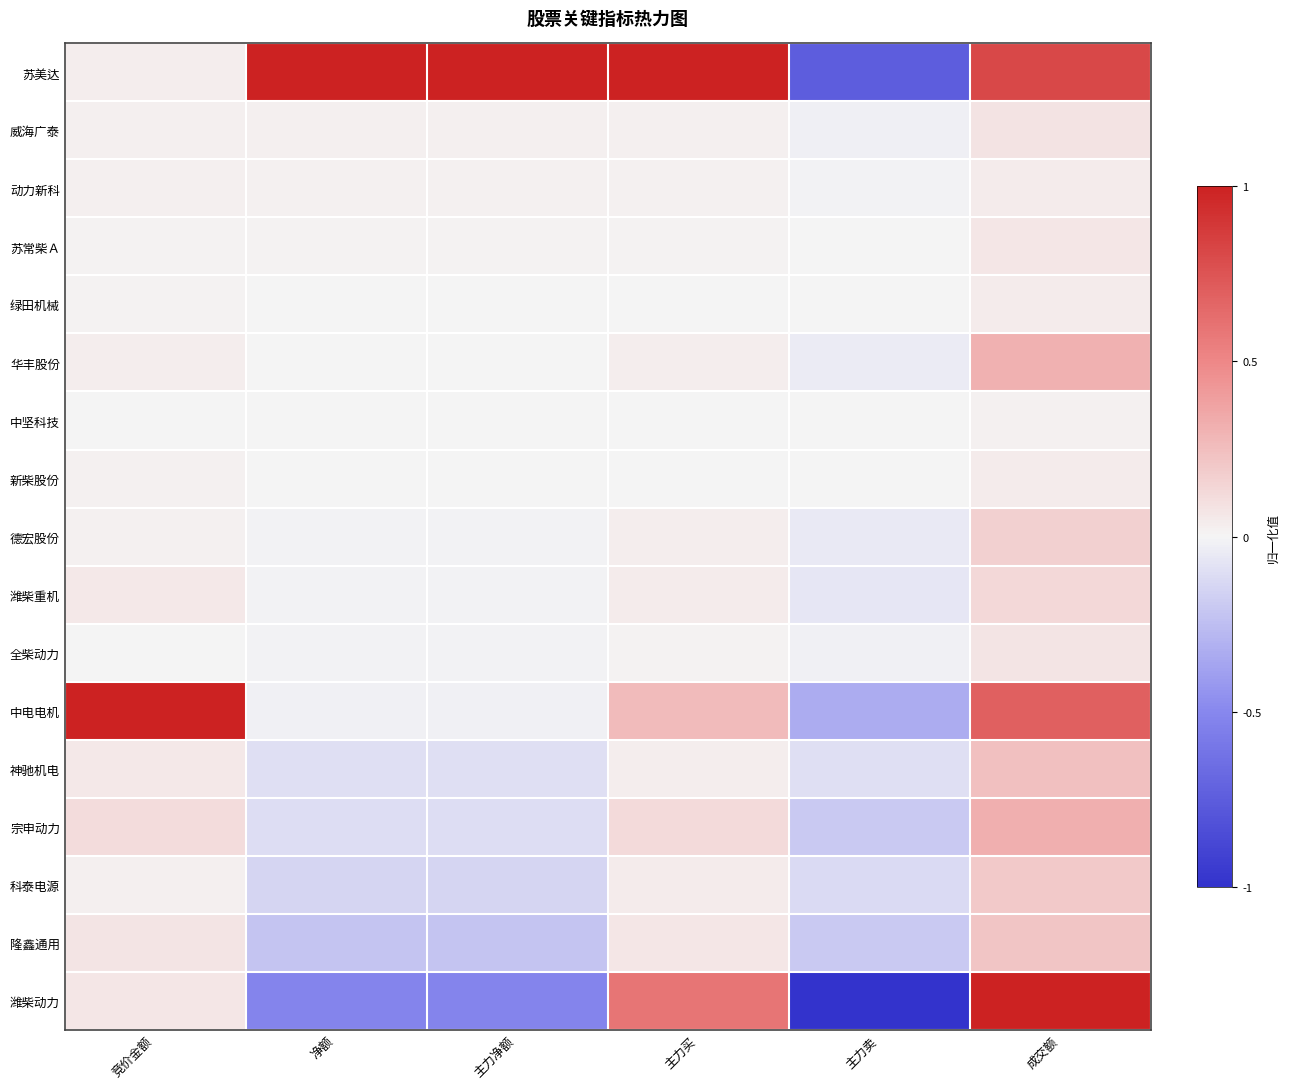

Reading right to left, what are all the values shown in this chart?

苏美达: 成交额=0.8	主力卖=-0.7	主力买=1.0	主力净额=1.0	净额=1.0	竞价金额=0.0
威海广泰: 成交额=0.1	主力卖=-0.0	主力买=0.0	主力净额=0.0	净额=0.0	竞价金额=0.0
动力新科: 成交额=0.0	主力卖=-0.0	主力买=0.0	主力净额=0.0	净额=0.0	竞价金额=0.0
苏常柴Ａ: 成交额=0.1	主力卖=-0.0	主力买=0.0	主力净额=0.0	净额=0.0	竞价金额=0.0
绿田机械: 成交额=0.0	主力卖=0.0	主力买=0.0	主力净额=0.0	净额=0.0	竞价金额=0.0
华丰股份: 成交额=0.3	主力卖=-0.0	主力买=0.0	主力净额=0.0	净额=0.0	竞价金额=0.0
中坚科技: 成交额=0.0	主力卖=0.0	主力买=0.0	主力净额=0.0	净额=0.0	竞价金额=0.0
新柴股份: 成交额=0.0	主力卖=0.0	主力买=0.0	主力净额=0.0	净额=0.0	竞价金额=0.0
德宏股份: 成交额=0.2	主力卖=-0.0	主力买=0.0	主力净额=-0.0	净额=-0.0	竞价金额=0.0
潍柴重机: 成交额=0.1	主力卖=-0.1	主力买=0.0	主力净额=-0.0	净额=-0.0	竞价金额=0.1
全柴动力: 成交额=0.1	主力卖=-0.0	主力买=0.0	主力净额=-0.0	净额=-0.0	竞价金额=0.0
中电电机: 成交额=0.7	主力卖=-0.3	主力买=0.3	主力净额=-0.0	净额=-0.0	竞价金额=1.0
神驰机电: 成交额=0.2	主力卖=-0.1	主力买=0.0	主力净额=-0.1	净额=-0.1	竞价金额=0.1
宗申动力: 成交额=0.3	主力卖=-0.2	主力买=0.1	主力净额=-0.1	净额=-0.1	竞价金额=0.1
科泰电源: 成交额=0.2	主力卖=-0.1	主力买=0.0	主力净额=-0.1	净额=-0.1	竞价金额=0.0
隆鑫通用: 成交额=0.2	主力卖=-0.2	主力买=0.1	主力净额=-0.2	净额=-0.2	竞价金额=0.1
潍柴动力: 成交额=1.0	主力卖=-1.0	主力买=0.6	主力净额=-0.5	净额=-0.5	竞价金额=0.1